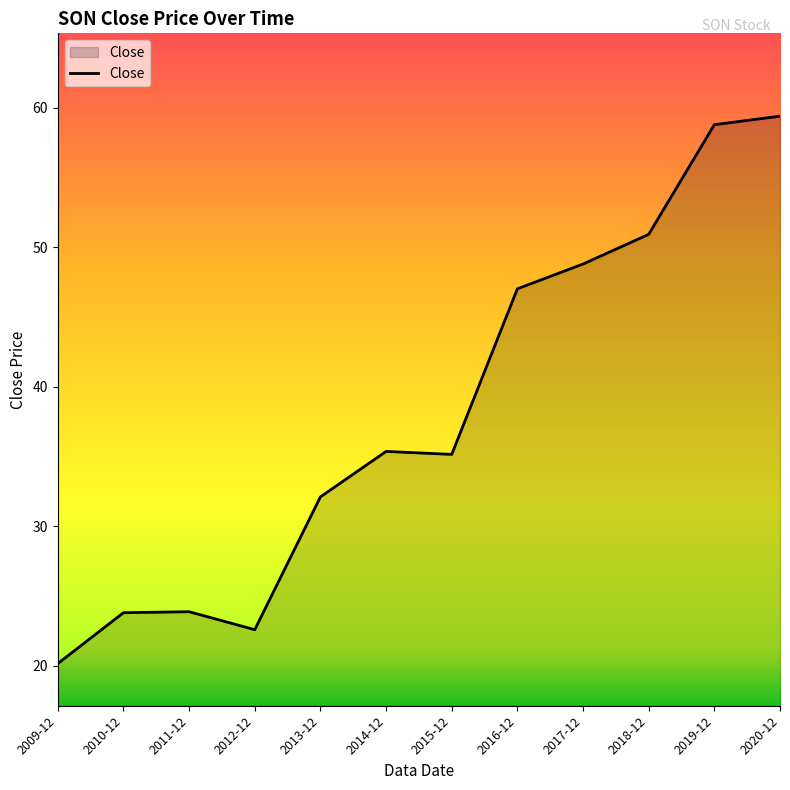

What is the difference between the maximum and minimum values?

39.2